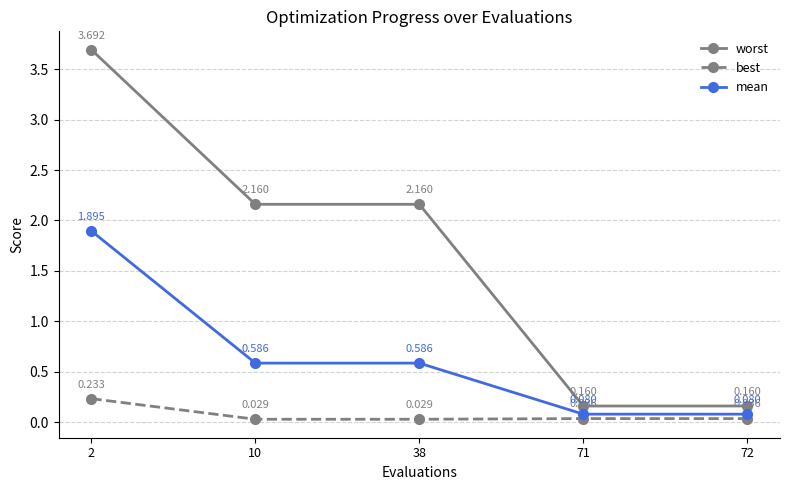

Between 10 and 71, which series saw the biggest shift?

worst